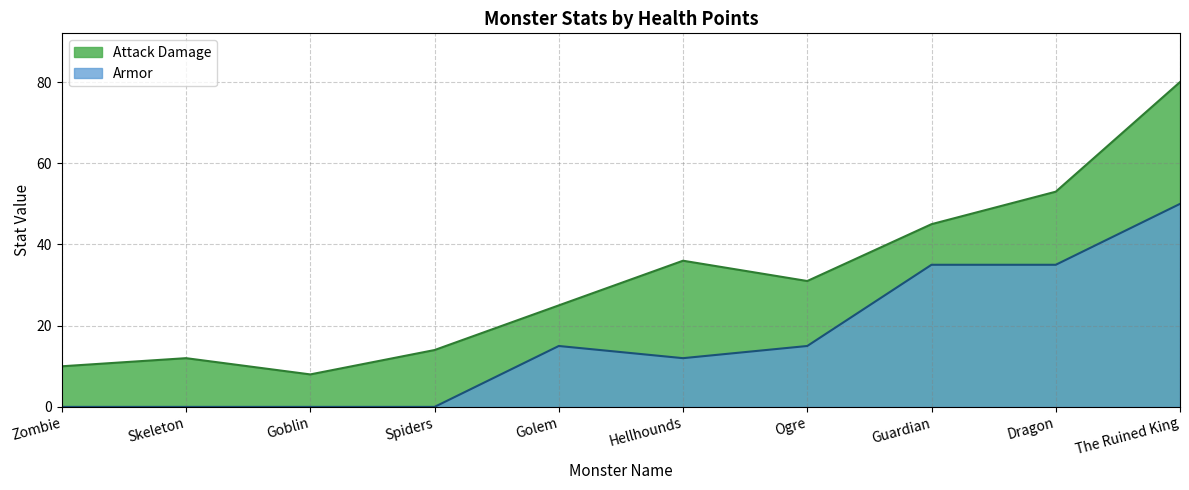

Between Goblin and The Ruined King, which is larger?

The Ruined King